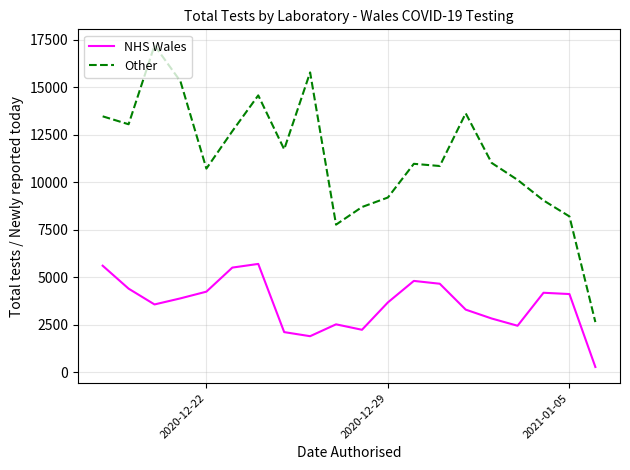

What is the maximum value shown in the chart?

17212